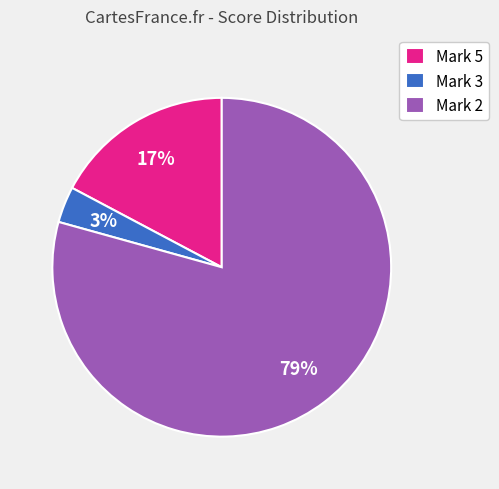

Between Mark 5 and Mark 3, which is larger?

Mark 5